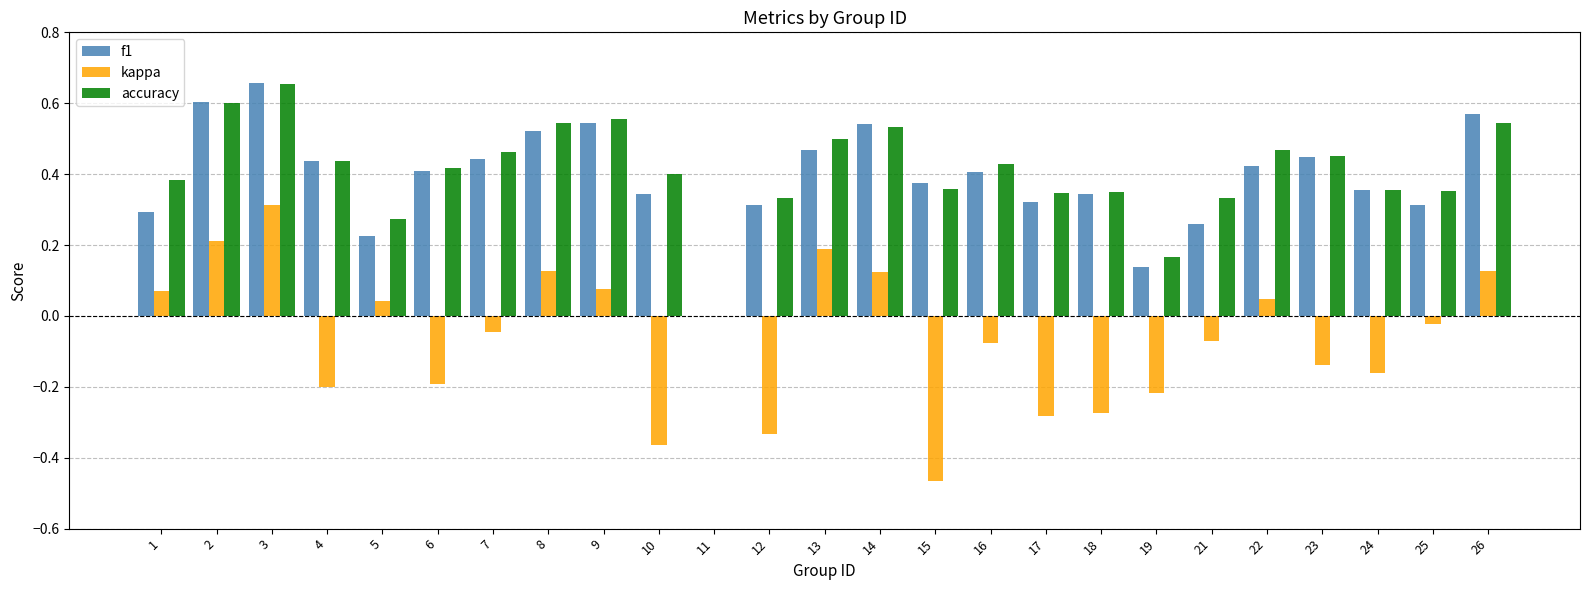

Which category has the highest value in the accuracy series?

3